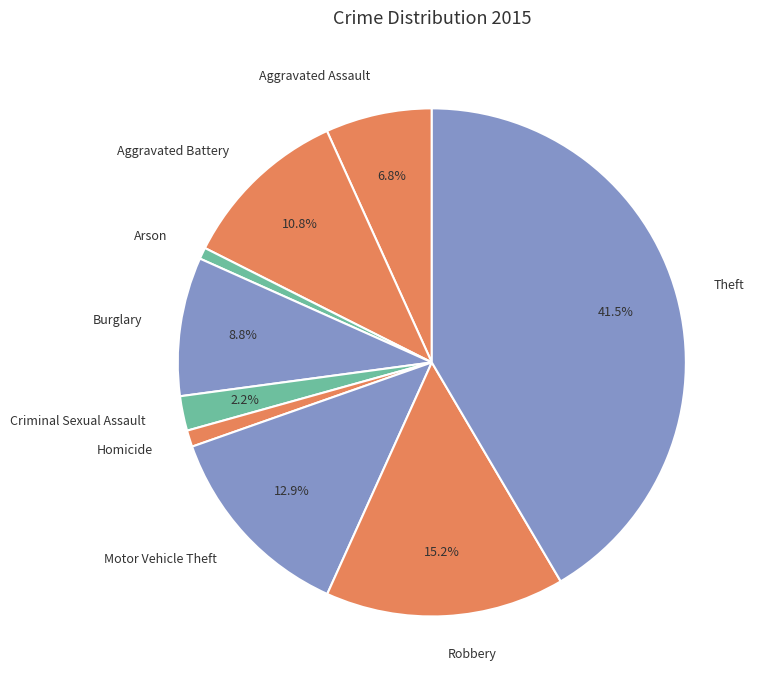

True or false: Homicide accounts for 12% of the total.

False